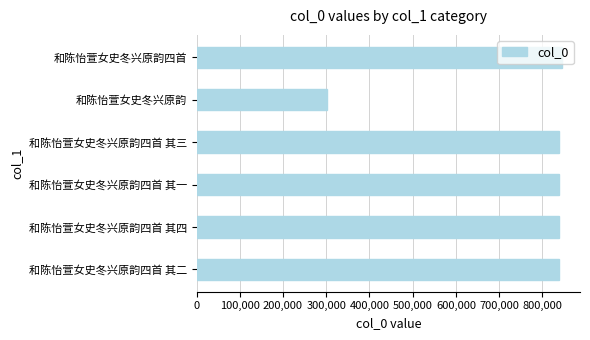

What is the minimum value shown in the chart?

301502